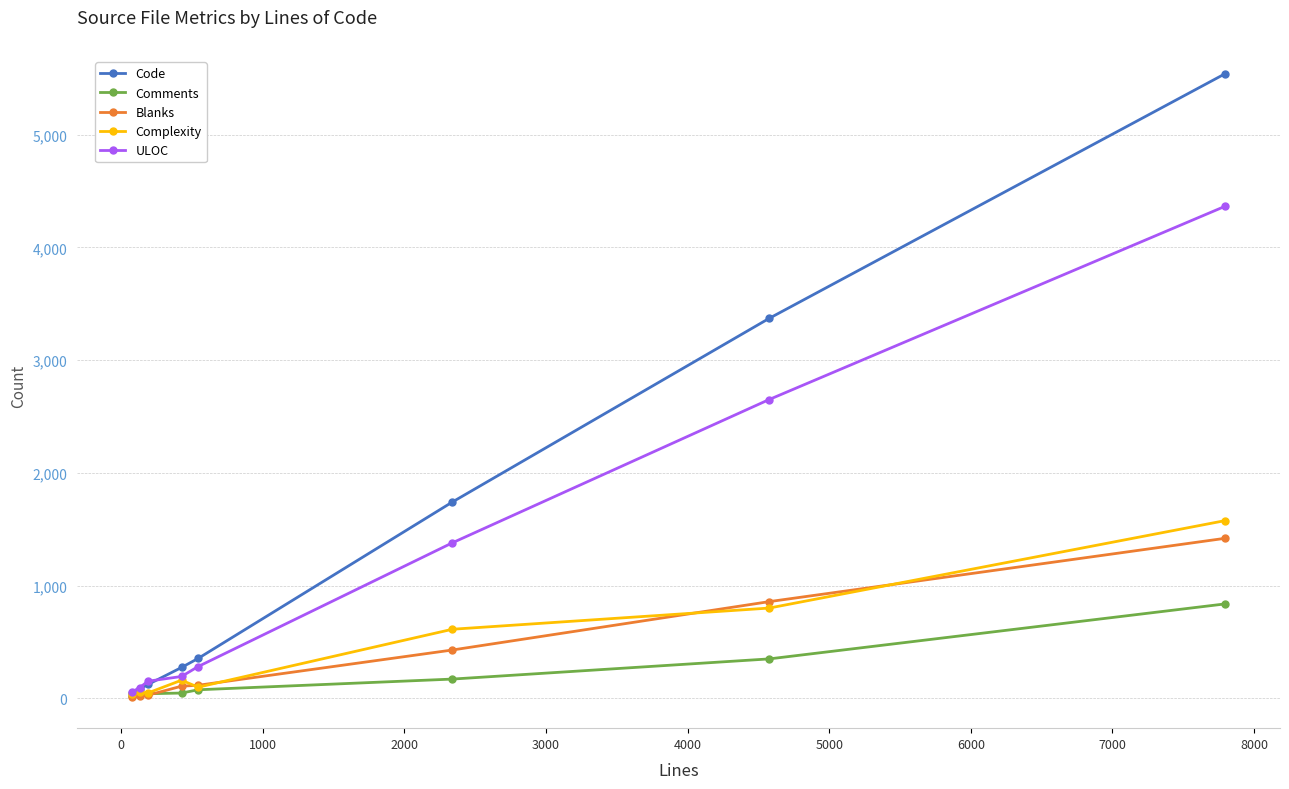

What is the greatest value displayed?

5541